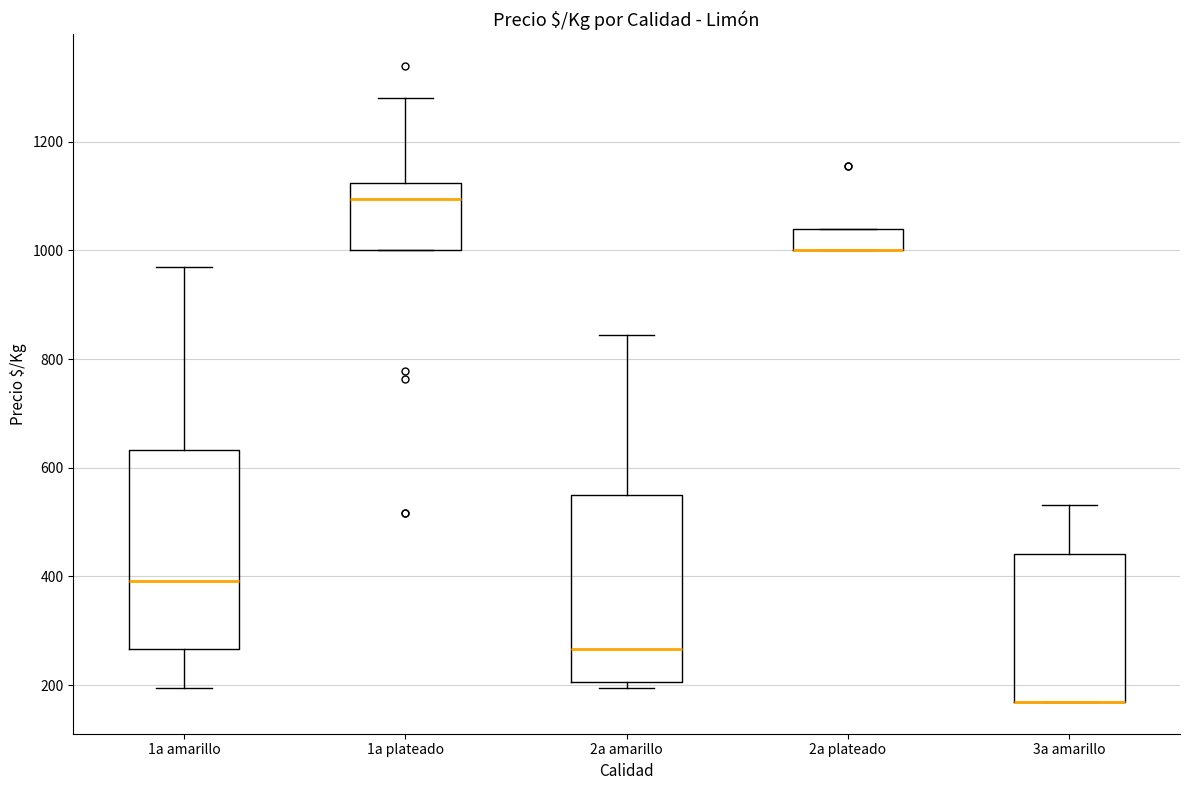

Which box is the tallest, from its lower edge to its upper edge?

1a amarillo